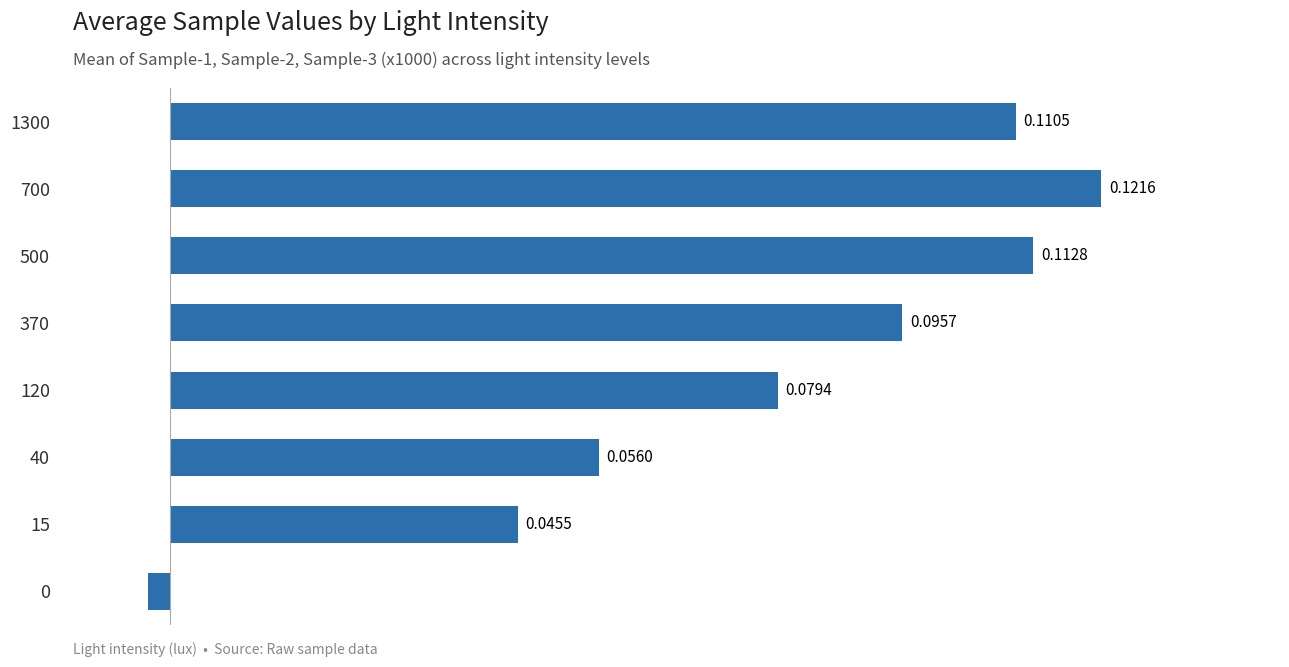

What is the sum of all values?

0.6